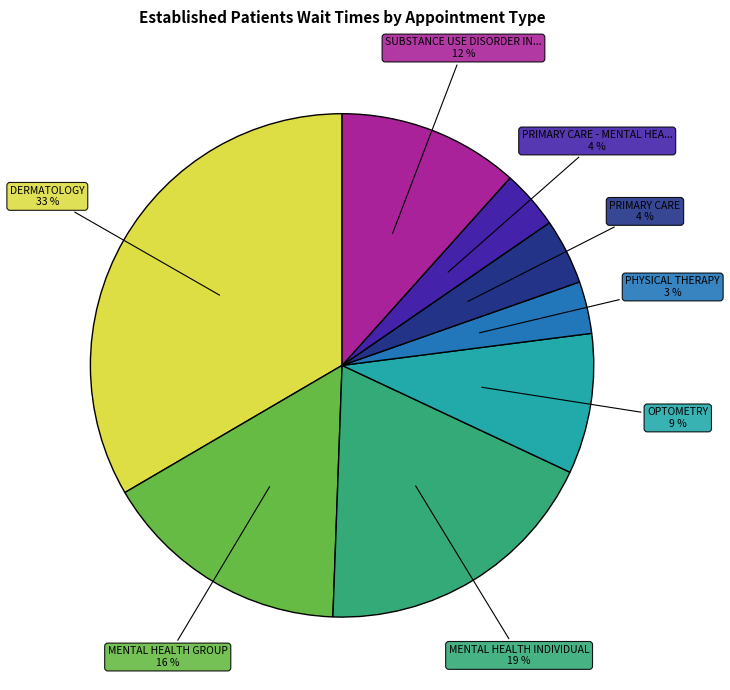

Count the number of slices in the pie.

8